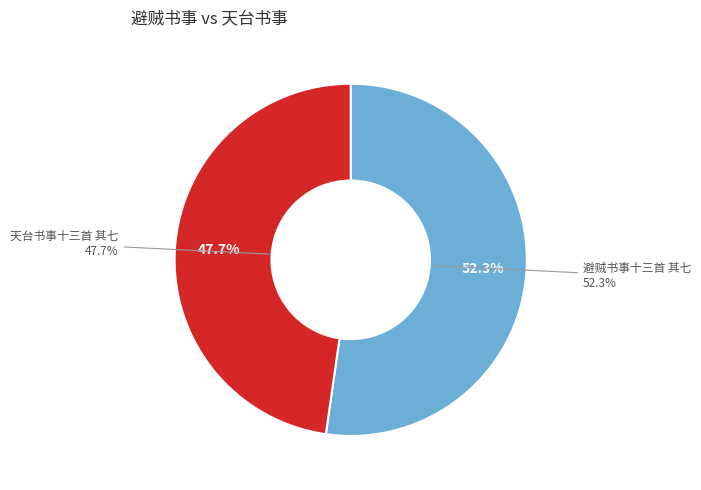

Rank the categories by value from lowest to highest.

天台书事十三首 其七, 避贼书事十三首 其七